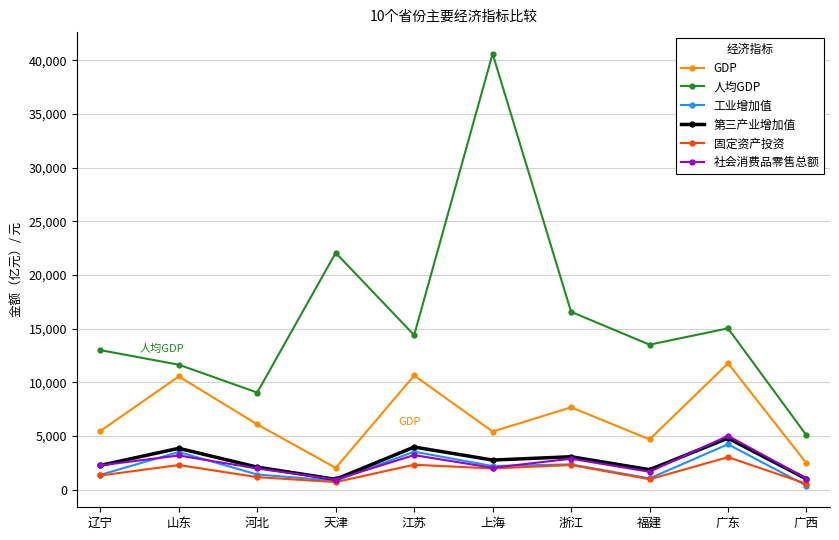

The 社会消费品零售总额 series shows 2877.5 at 浙江. True or false?

True